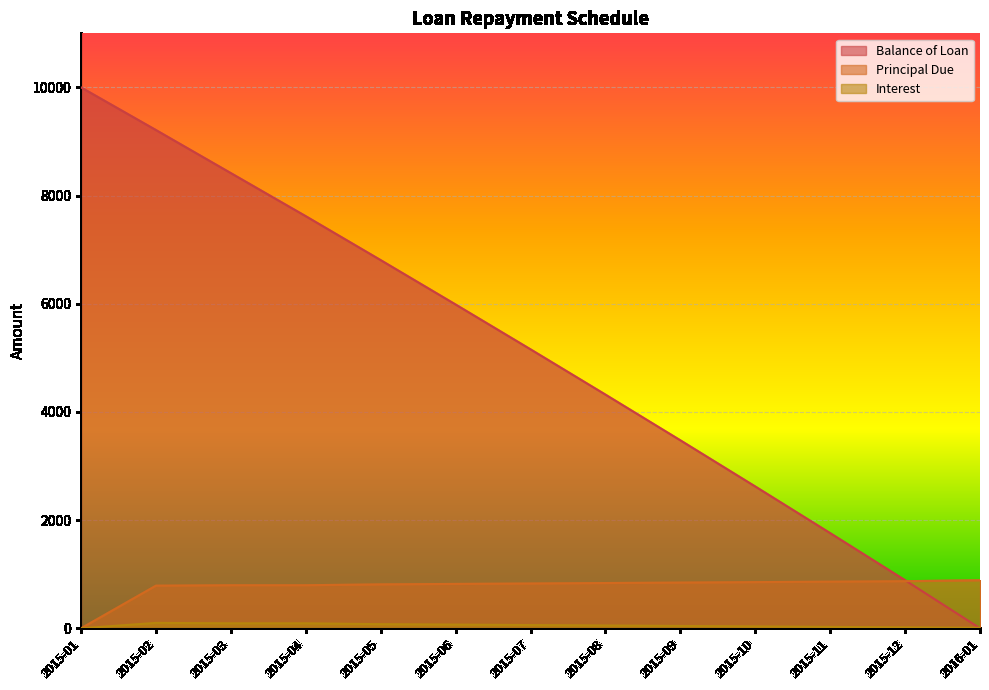

What is the sum of the Principal Due values at 2015-03 and 2015-07?

1625.0